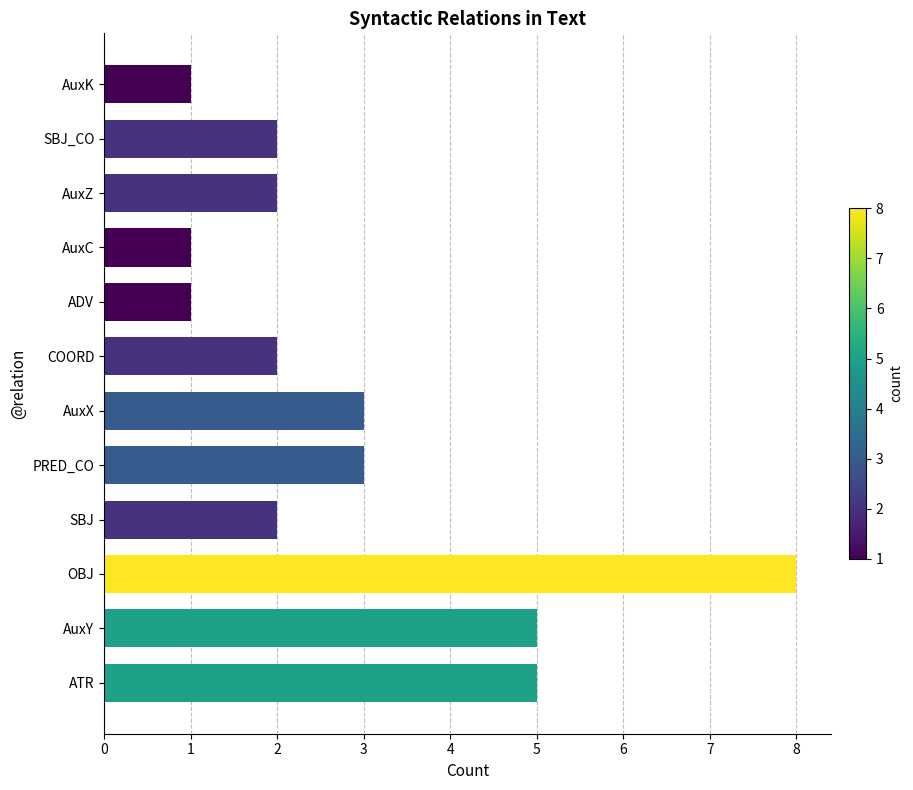

What is the ratio of the value at SBJ to the value at AuxK?

2.0